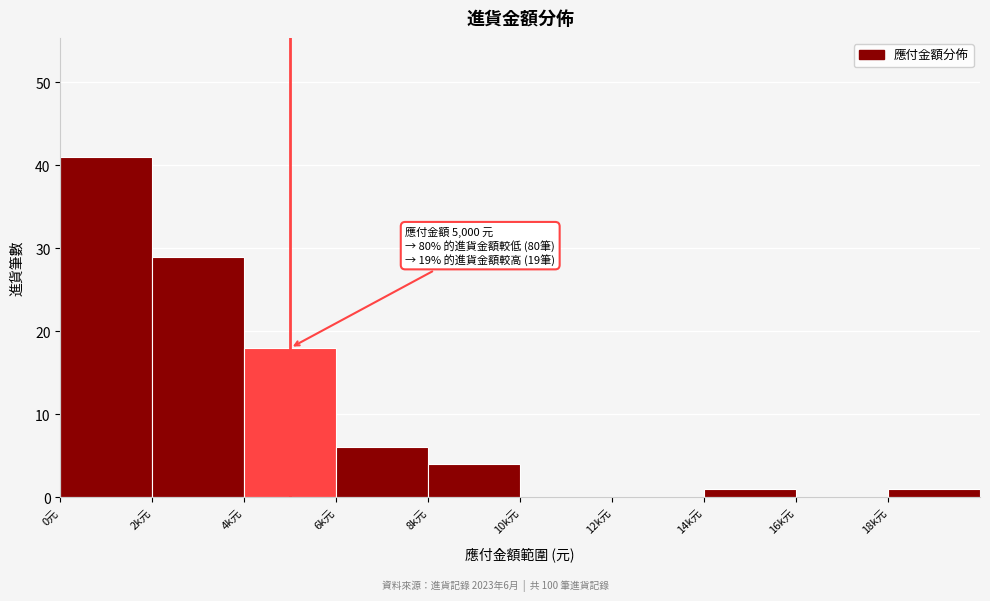

Reading right to left, list all the values displayed in this chart.

18k元=1	16k元=0	14k元=1	12k元=0	10k元=0	8k元=4	6k元=6	4k元=18	2k元=29	0元=41